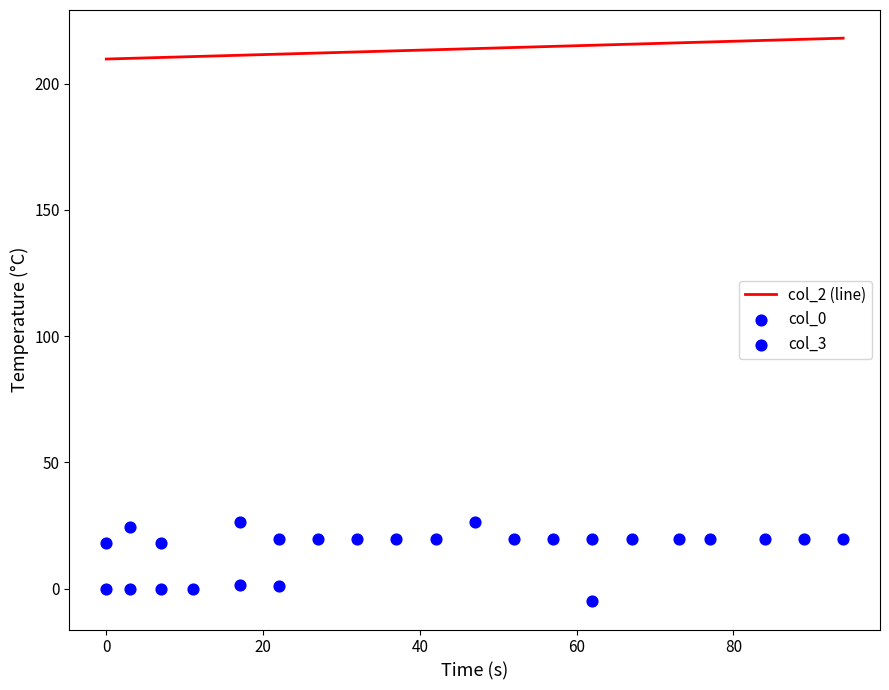

What is the minimum value for col_2 (line)?

209.7